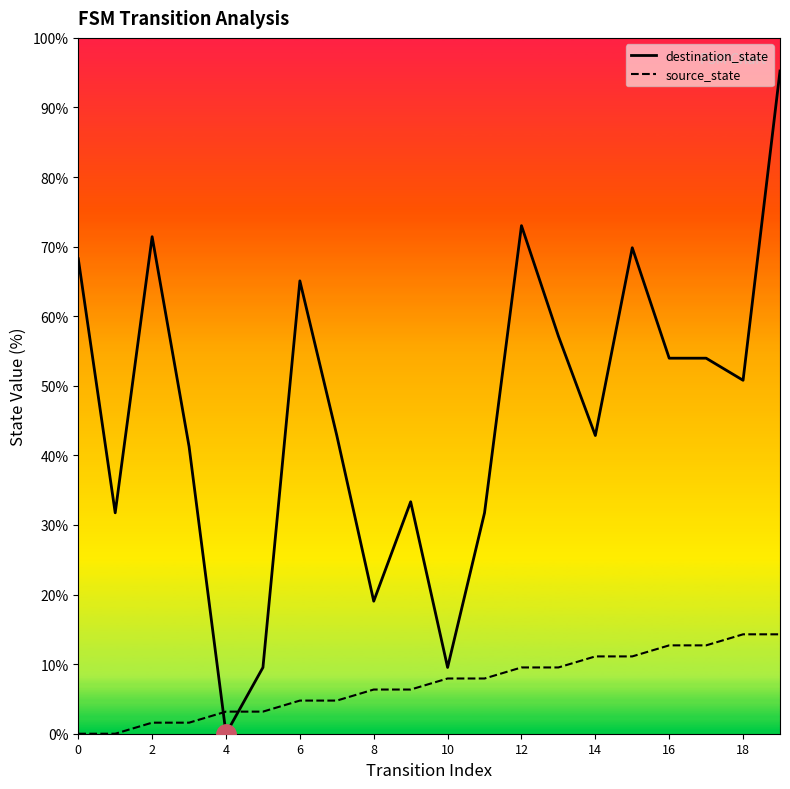

How many data points in destination_state are less than 50?

10